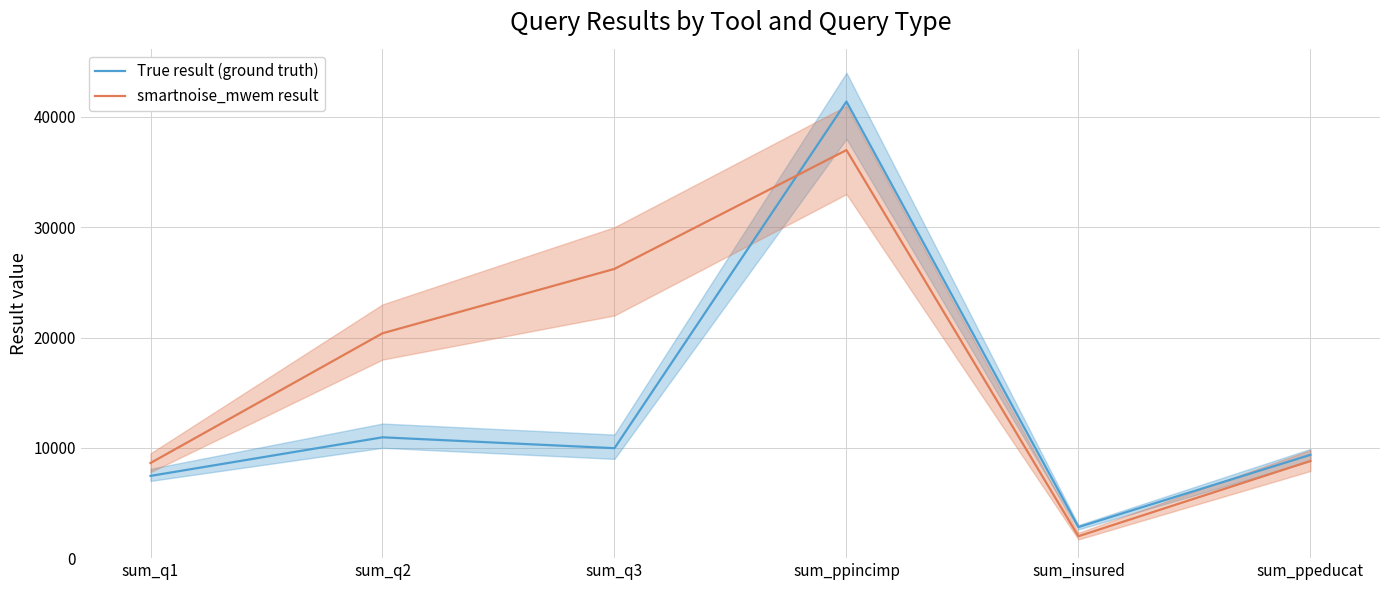

How many lines are shown in the chart?

2